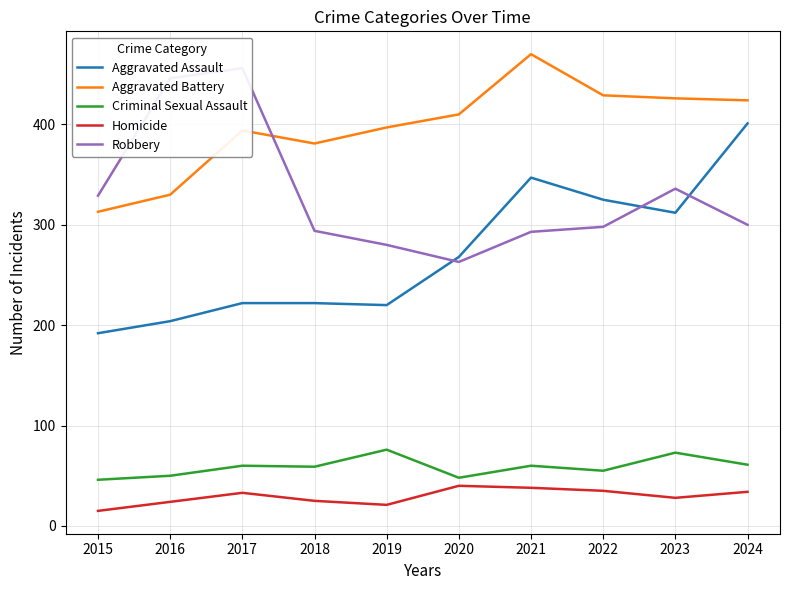

Rank the series at 2019 from lowest to highest value.

Homicide, Criminal Sexual Assault, Aggravated Assault, Robbery, Aggravated Battery